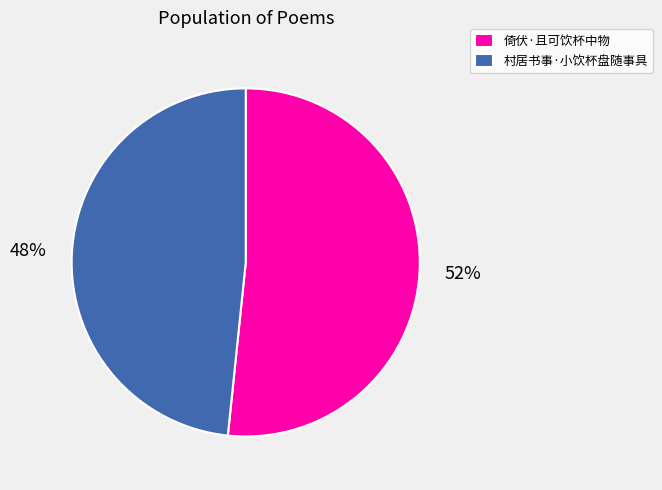

Is it true that 倚伏·且可饮杯中物 is 58% of the pie?

False